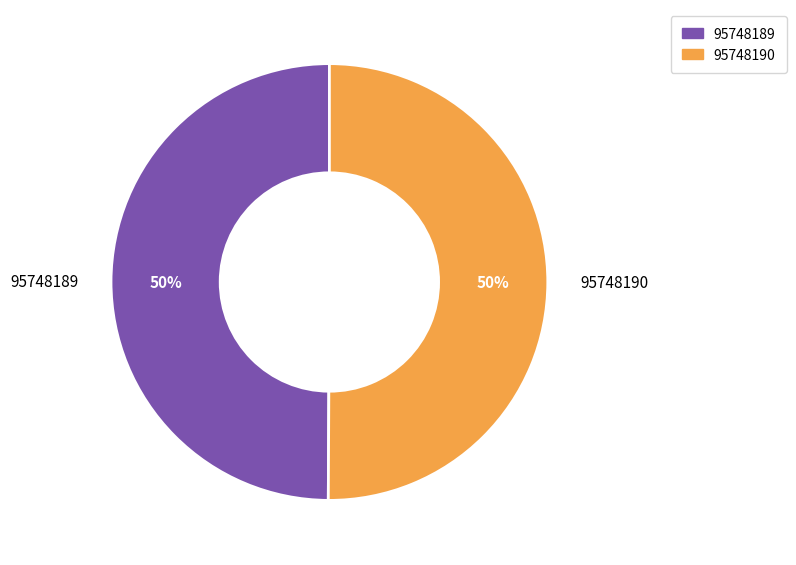

How many slices are in this pie chart?

2